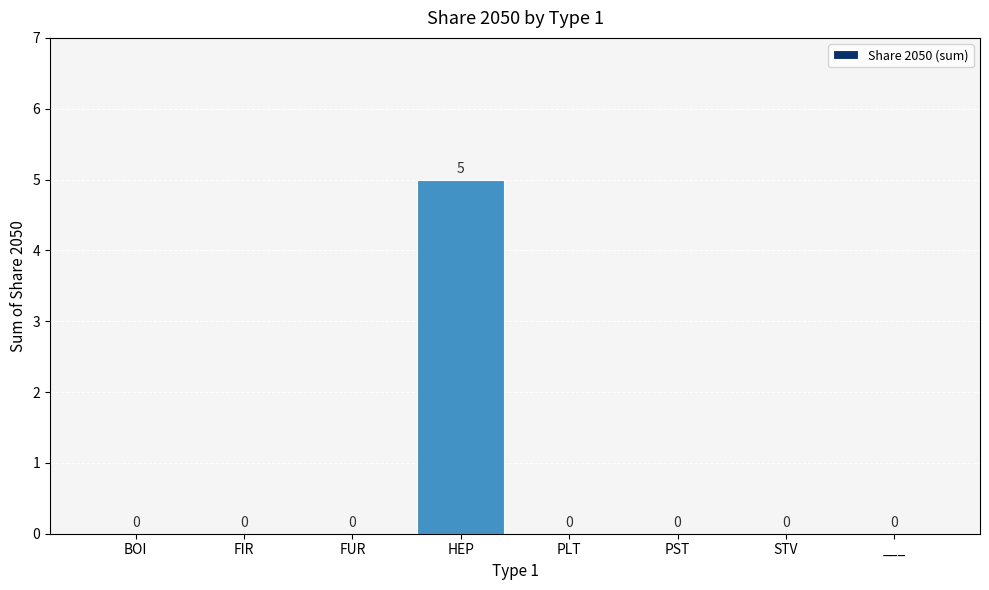

Reading right to left, what are all the values shown in this chart?

___=0	STV=0	PST=0	PLT=0	HEP=5	FUR=0	FIR=0	BOI=0